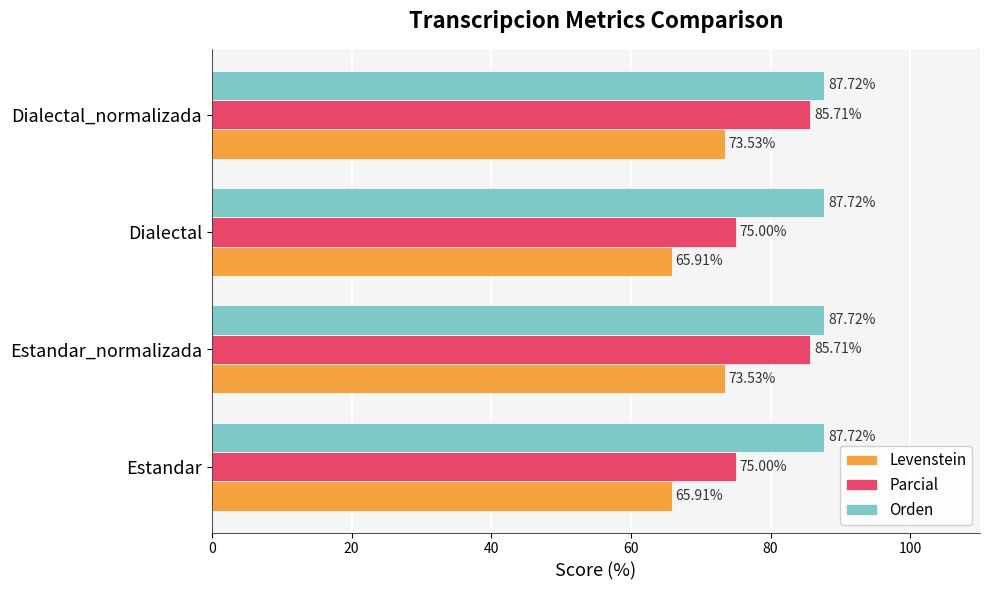

What is the sum of all Levenstein values?

278.9